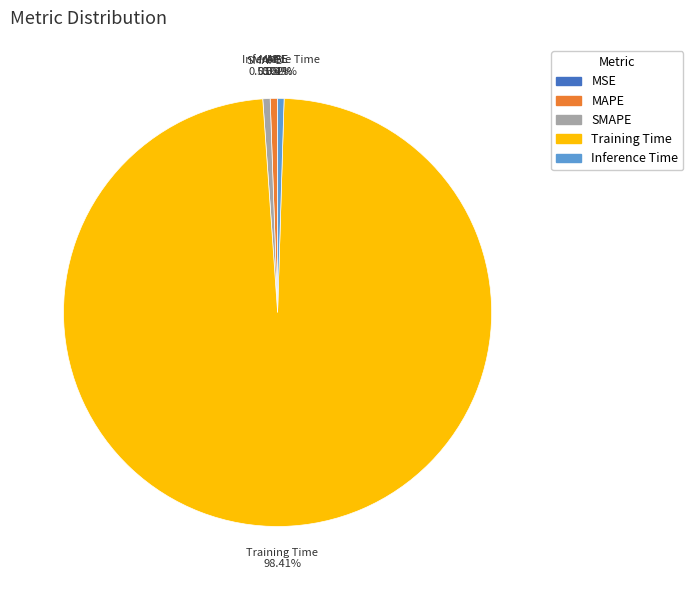

Is it true that Training Time is 84% of the pie?

False